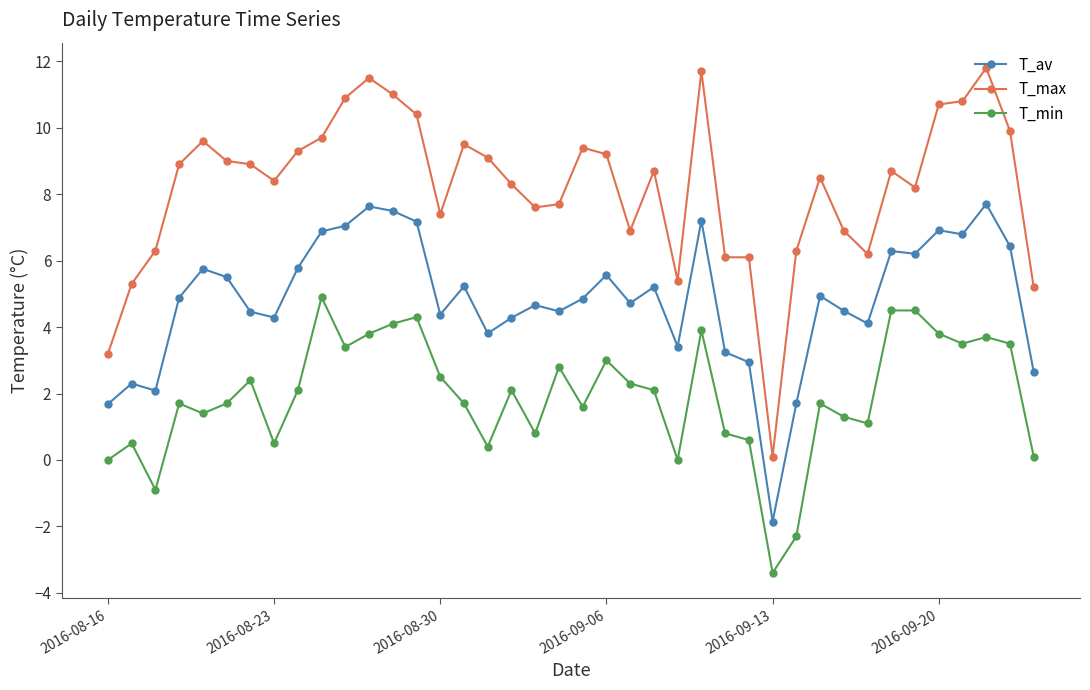

Does the chart have visible grid lines?

No